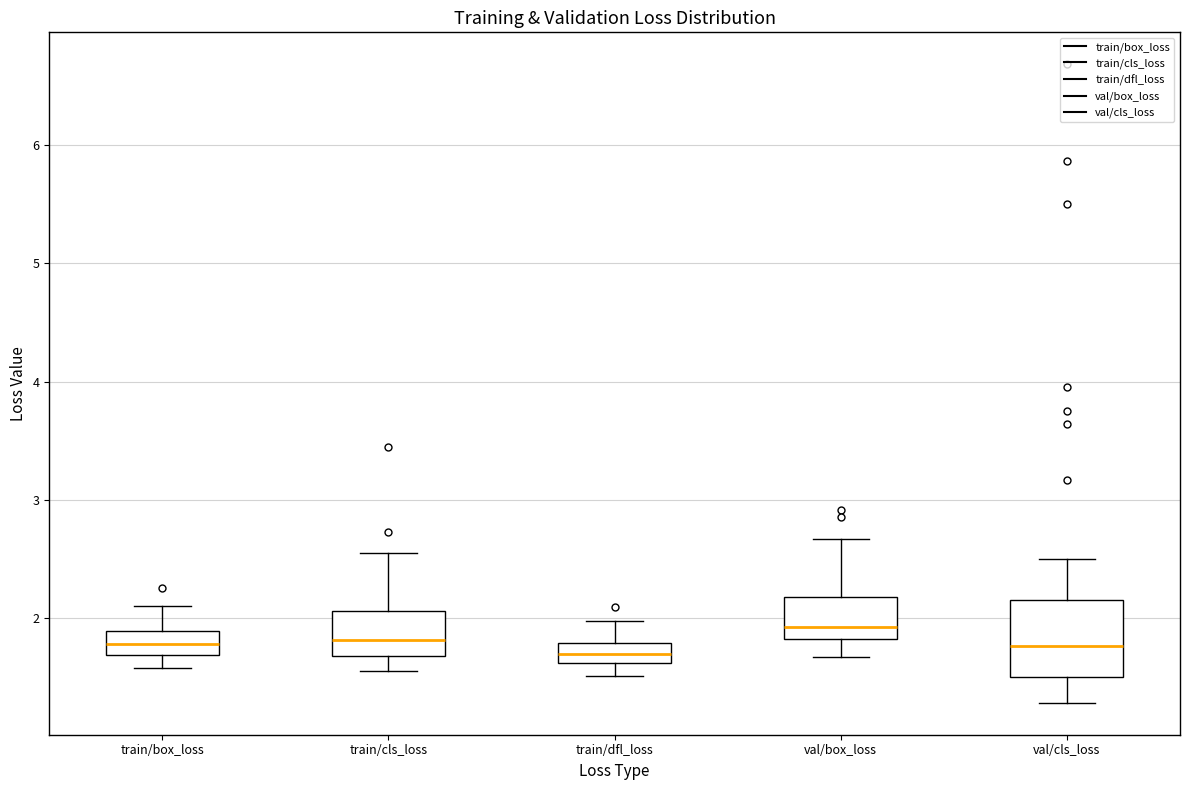

Which box's median line is the highest?

val/box_loss